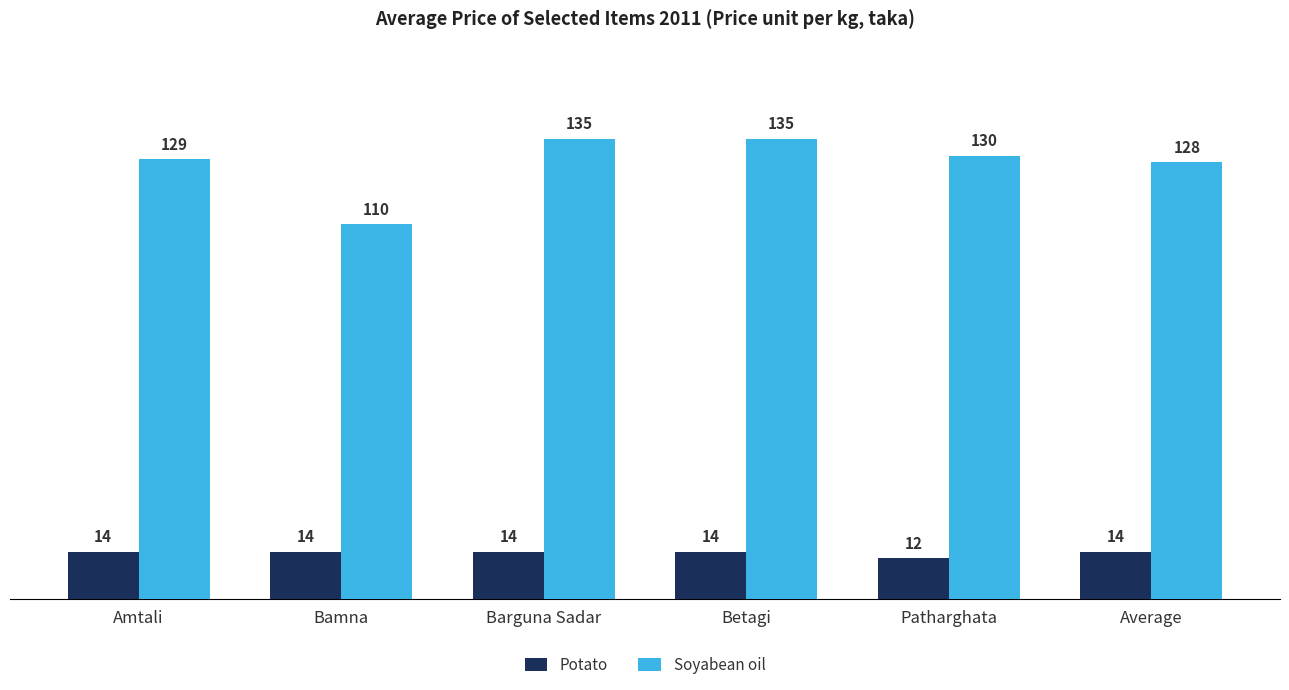

Which series has the largest total across all categories?

Soyabean oil